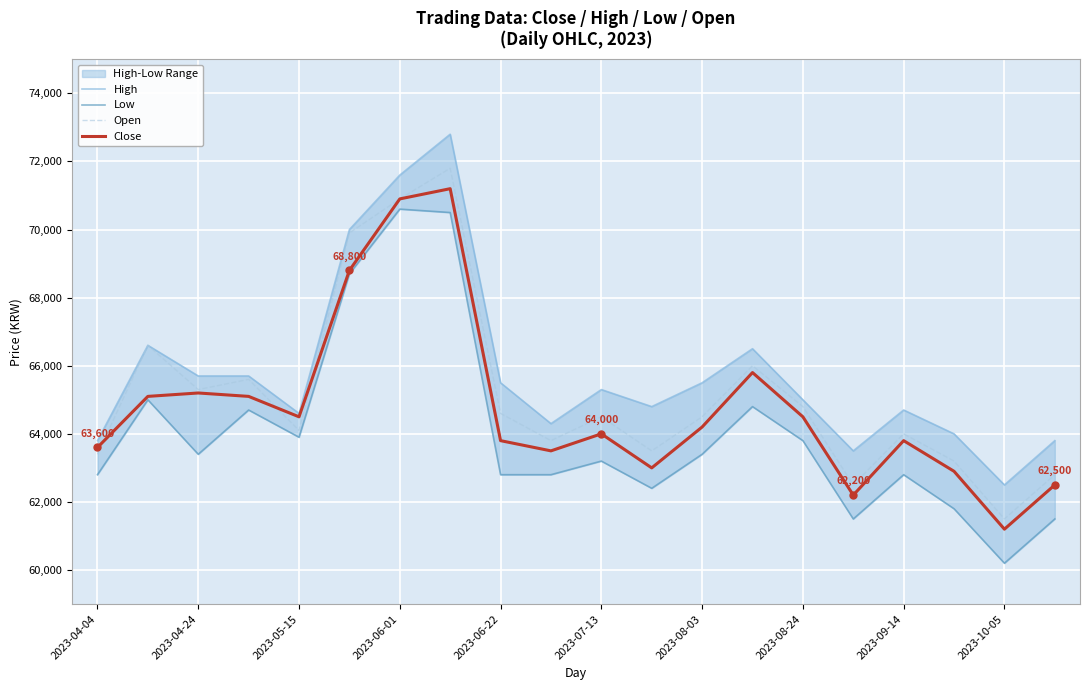

The value of Open at 2023-06-01 is 47152. True or false?

False